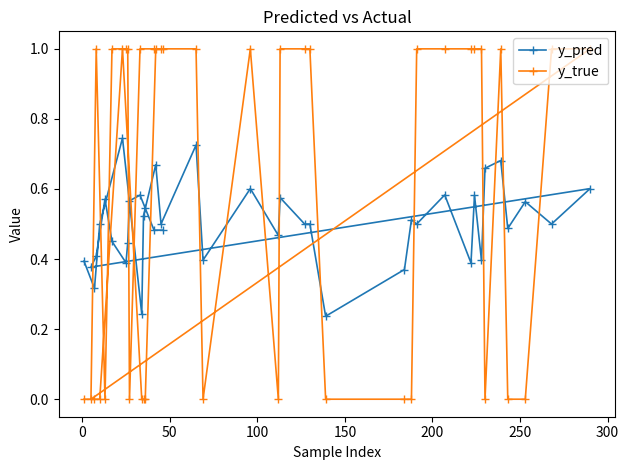

Rank the series by their maximum value, from lowest to highest.

y_pred, y_true